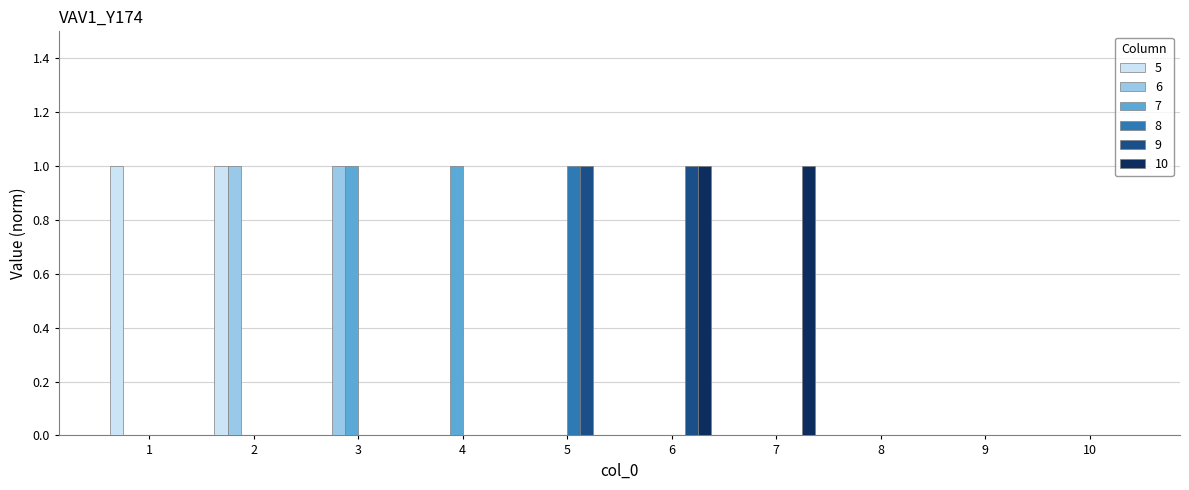

Is the value of 5 at 2 greater than the value of 10 at 9?

Yes